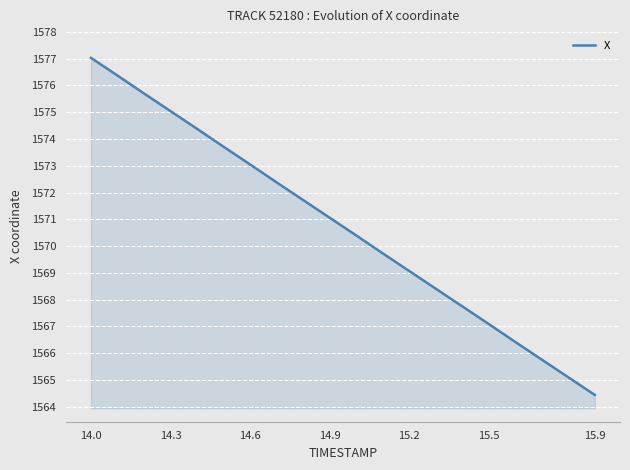

What is the greatest value displayed?

1577.0